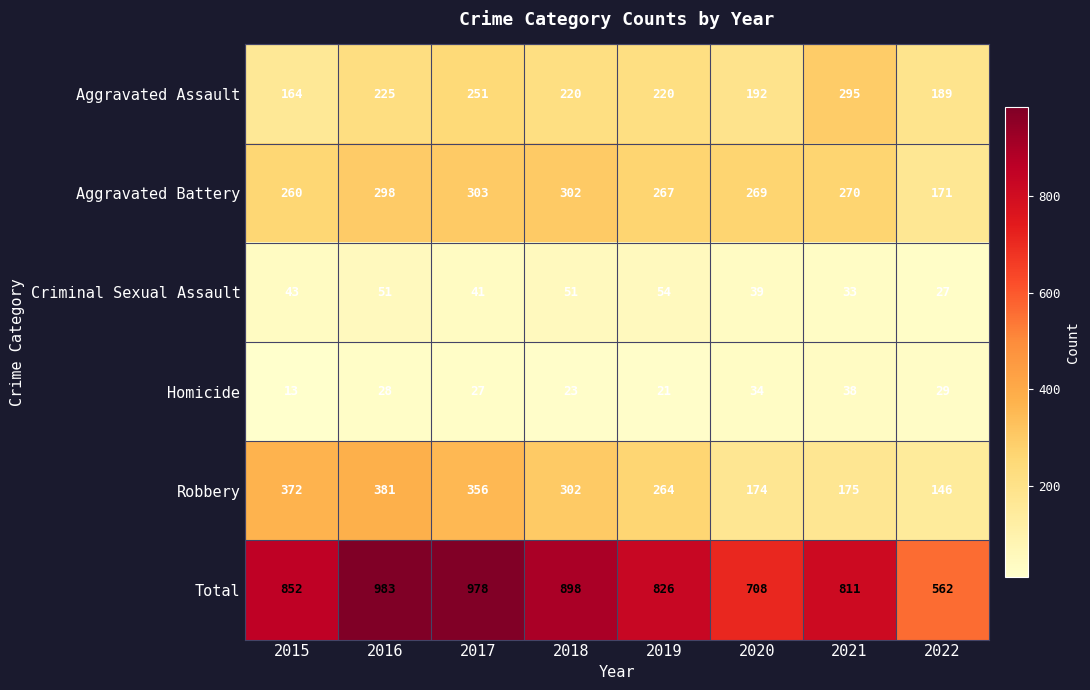

Is the value of Aggravated Assault at 2020 greater than the value of Total at 2018?

No